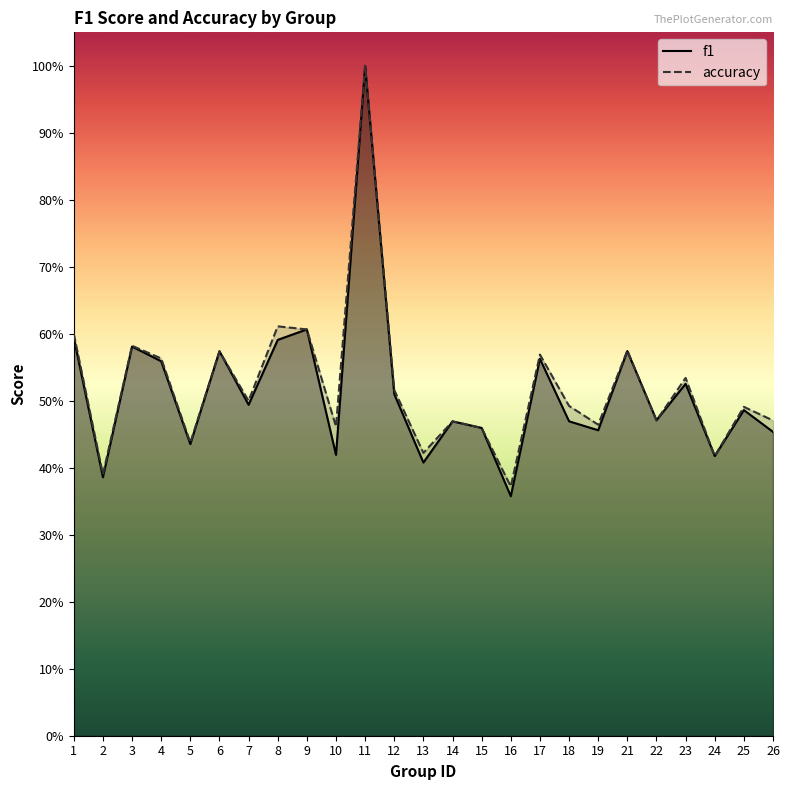

Which series has the largest range (max minus min)?

f1